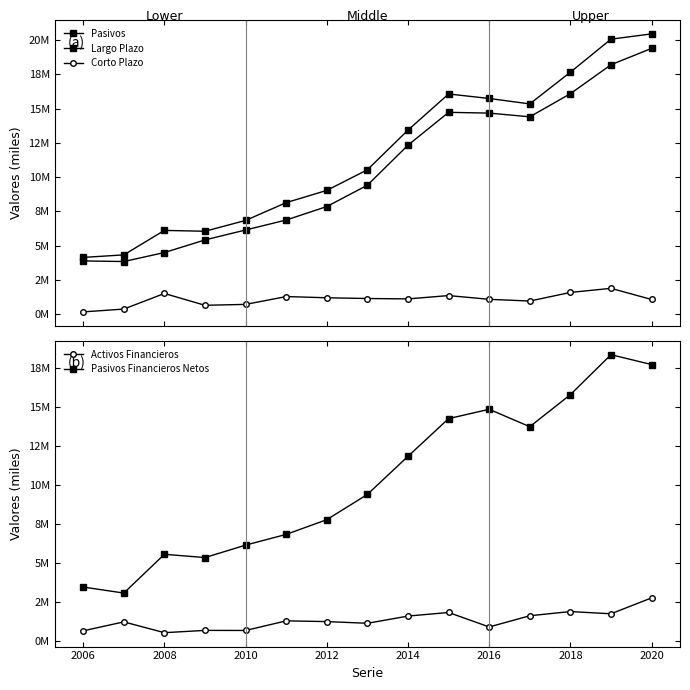

What are all the series names shown in the legend?

Pasivos, Largo Plazo, Corto Plazo, Activos Financieros, Pasivos Financieros Netos